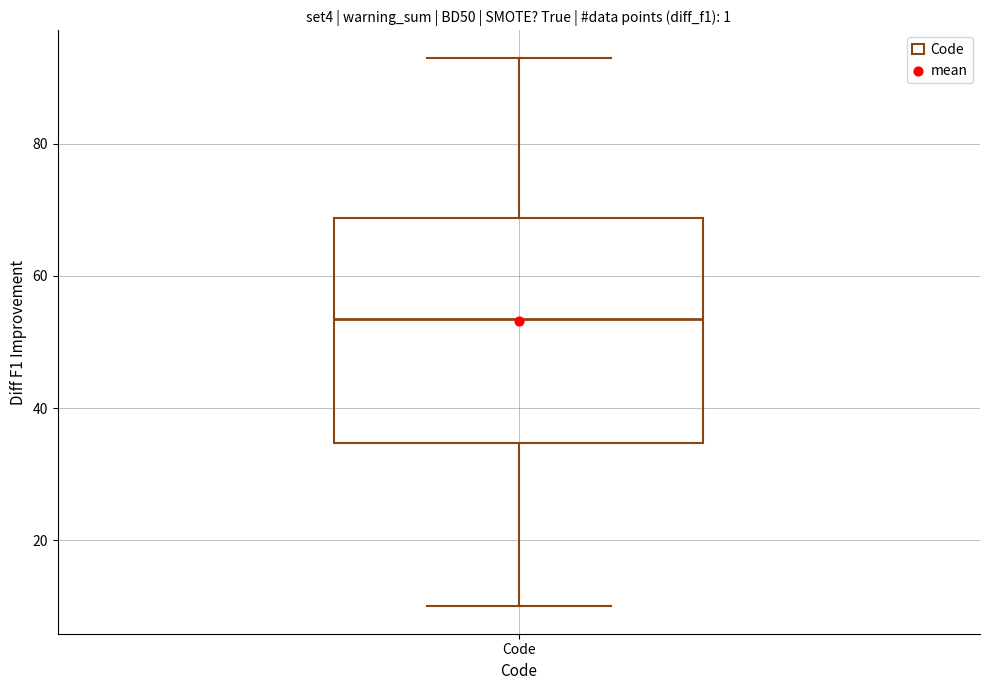

Read this box plot against the y-axis: the position of the median line, the range covered by the box, and the ends of both whiskers. The values are not printed on the chart, so give them approximately, as read against the axis.

median 54, box 34 to 68, whiskers 10 to 94